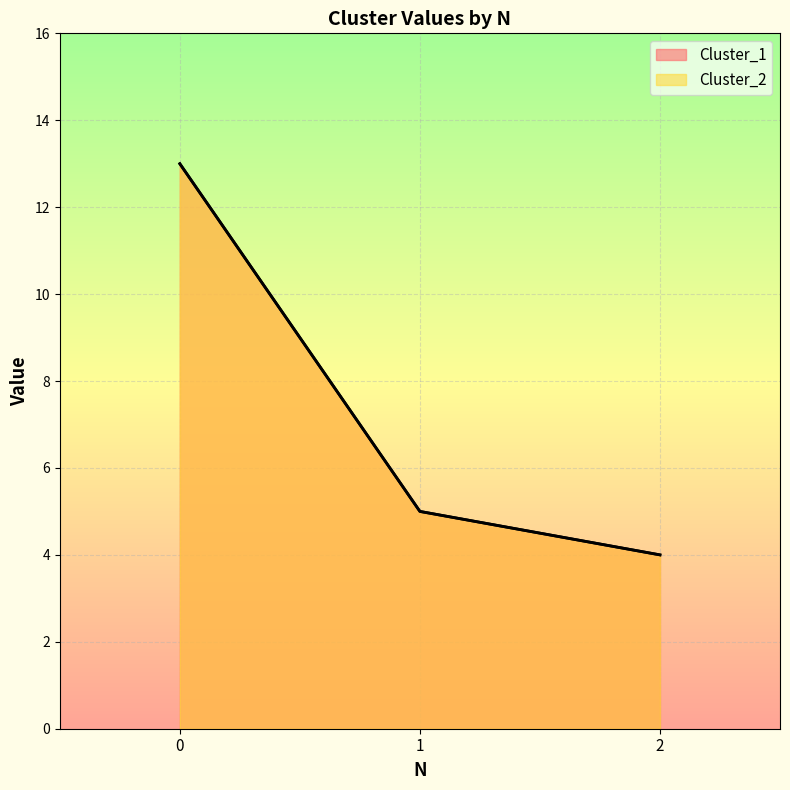

Which series has the widest spread of values?

Cluster_1